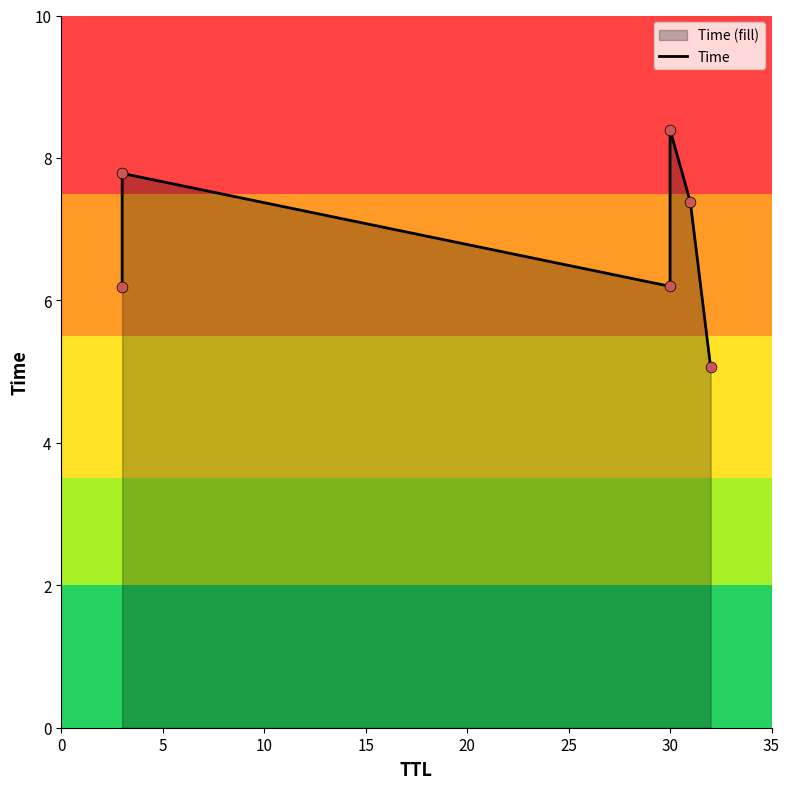

What is the change in value from 0 to 15?

+2.2